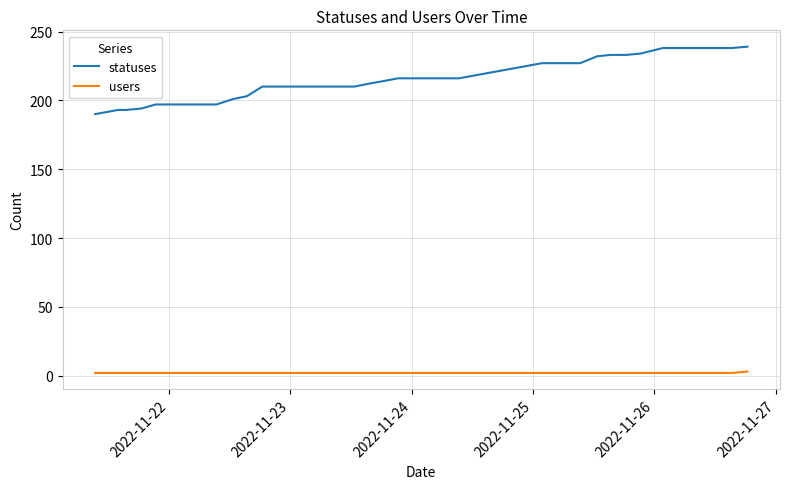

Rank the series by their average value, from lowest to highest.

users, statuses